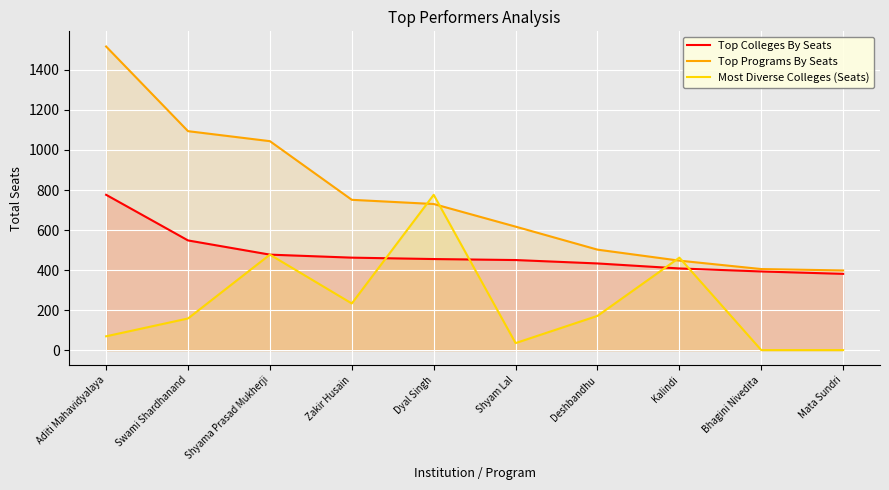

True or false: Most Diverse Colleges (Seats) and Top Programs By Seats intersect in this chart.

True